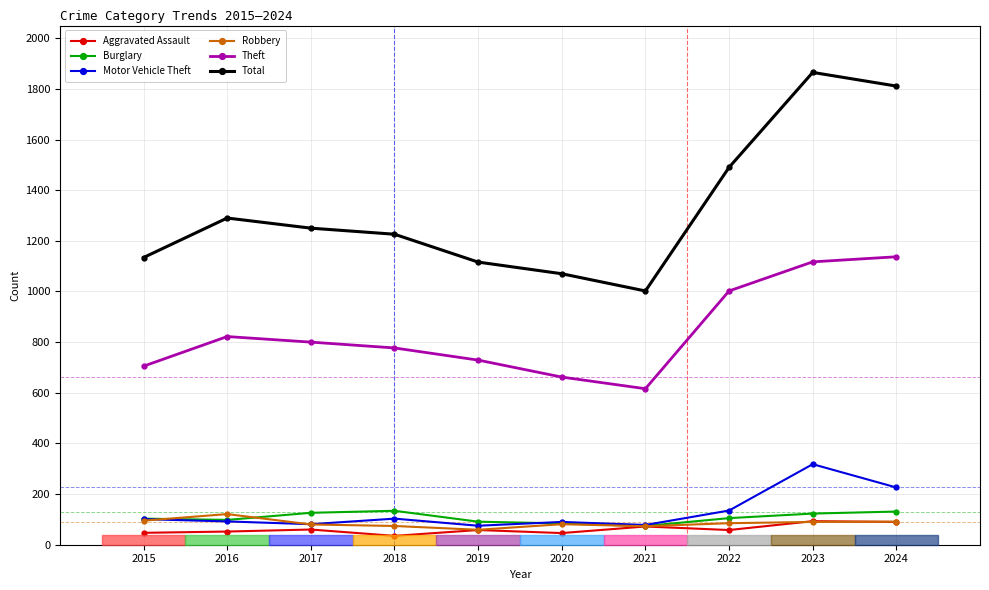

Which series changed the most between 2018 and 2019?

Total